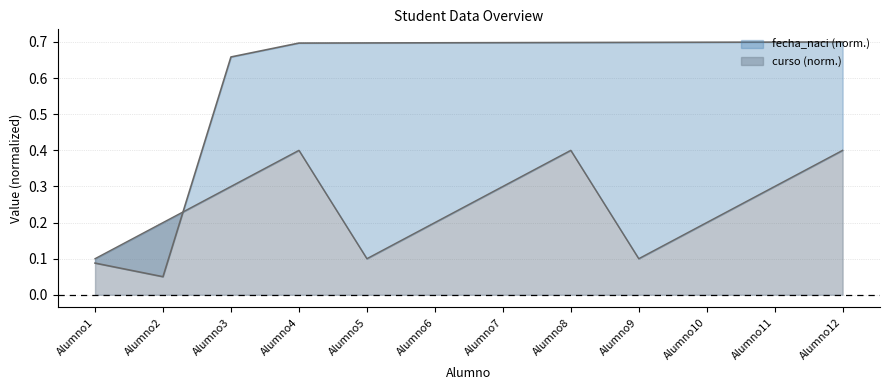

The fecha_naci series shows 1.2 at Alumno10. True or false?

False